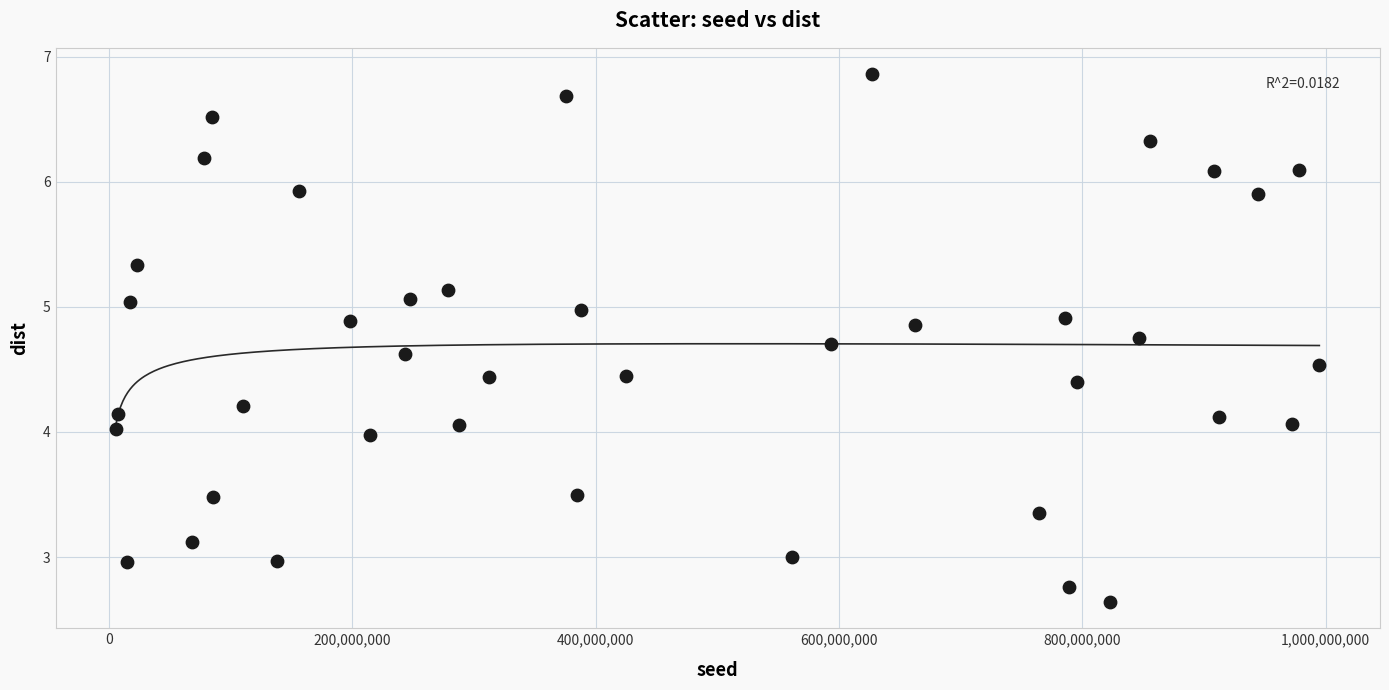

What is the range of Y values (max minus min)?

4.2